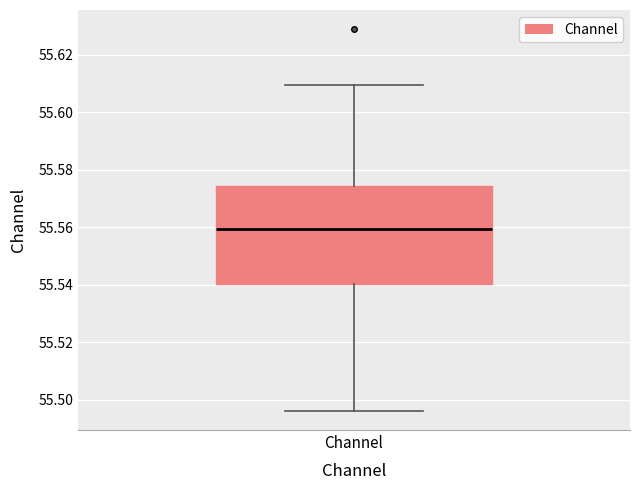

Read this box plot against the y-axis: the position of the median line, the range covered by the box, and the ends of both whiskers. The values are not printed on the chart, so give them approximately, as read against the axis.

median 55.560, box 55.540 to 55.574, whiskers 55.496 to 55.610